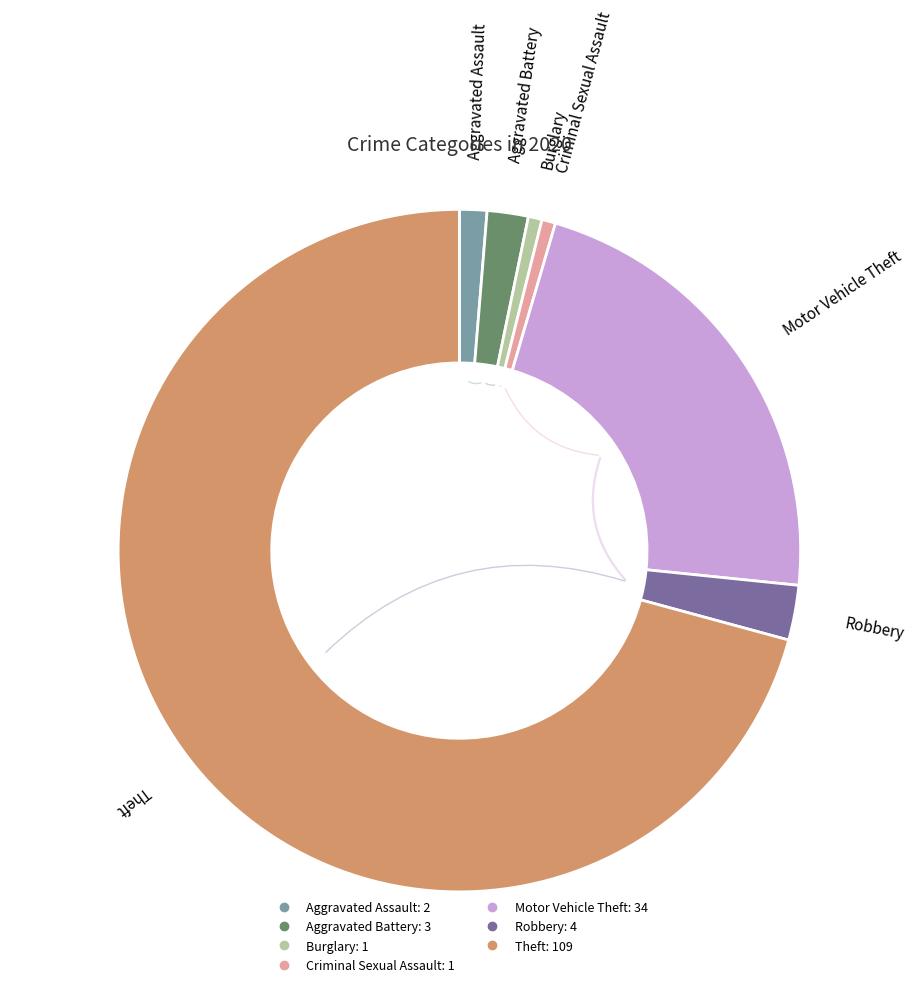

How many segments does this pie chart have?

7